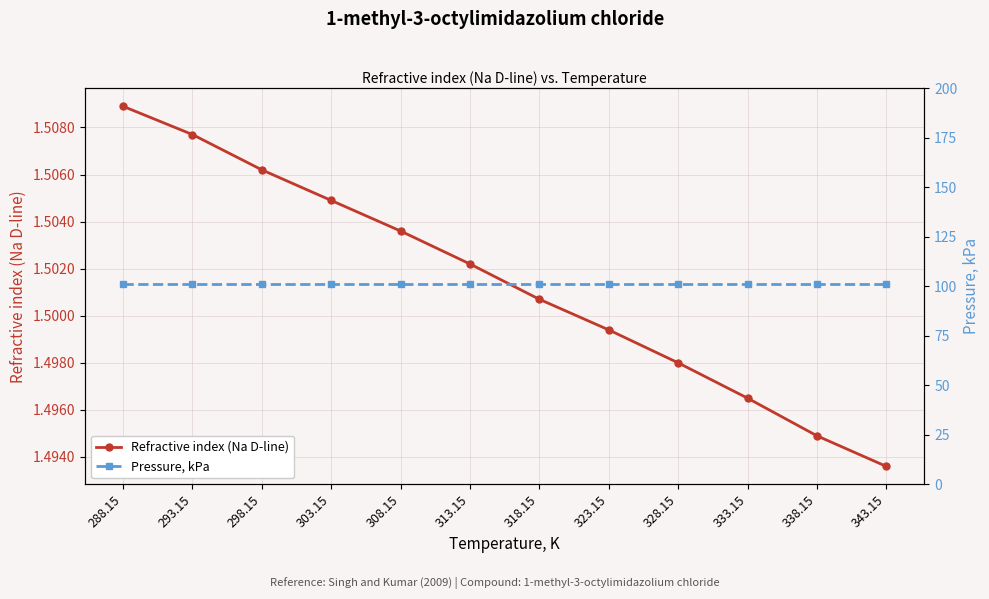

What is the maximum value shown in the chart?

101.3